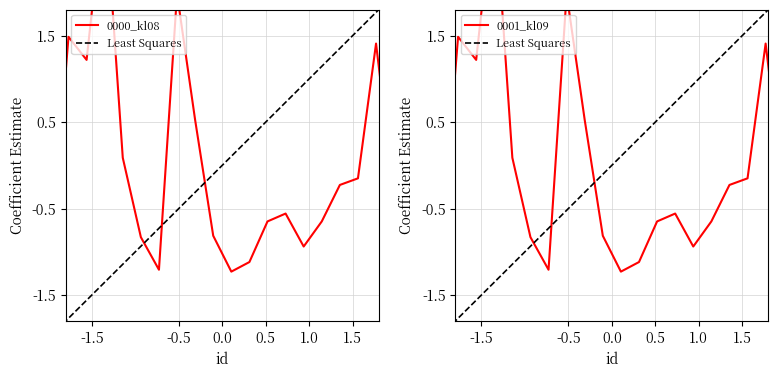

What is the difference between the maximum and minimum values in the 0001_kl09 series?

4.4